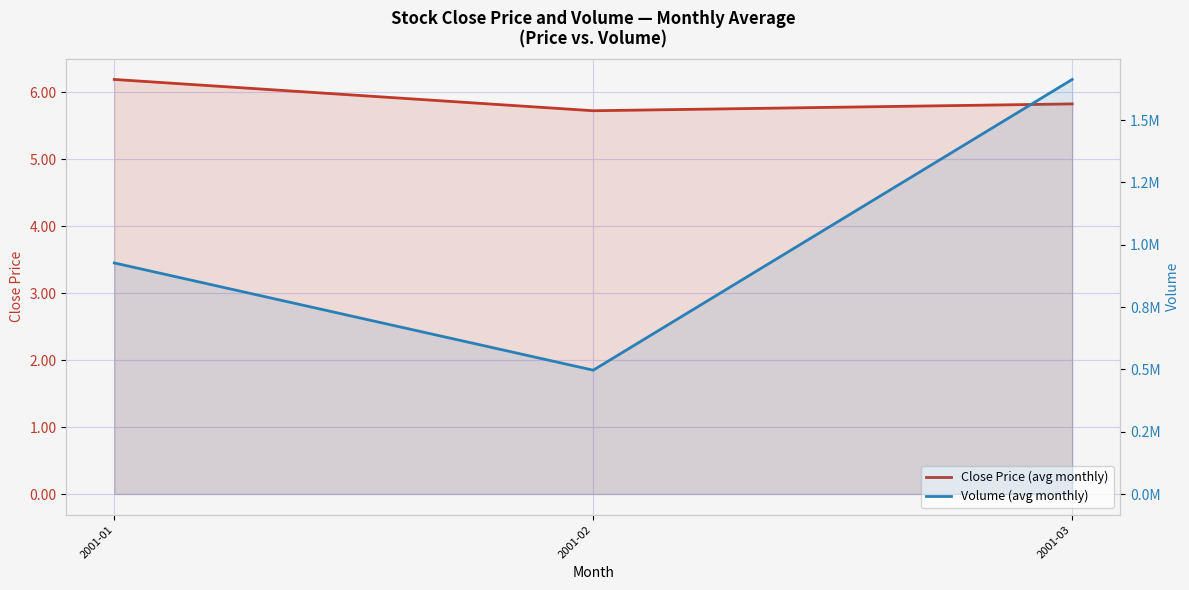

At which category is the sum across all series the highest?

2001-03